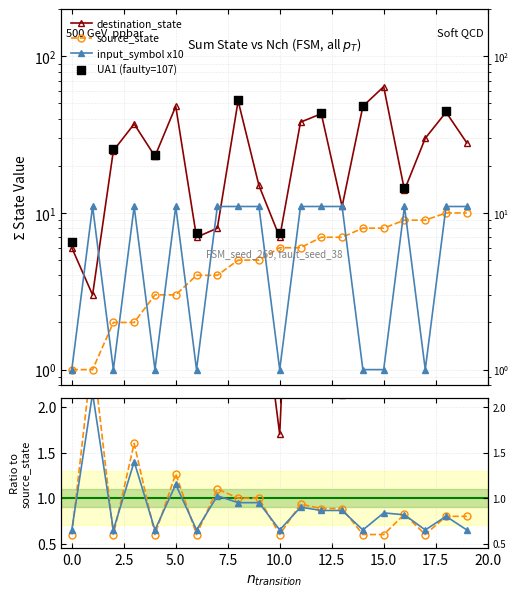

Which series has the largest total across all categories?

destination_state